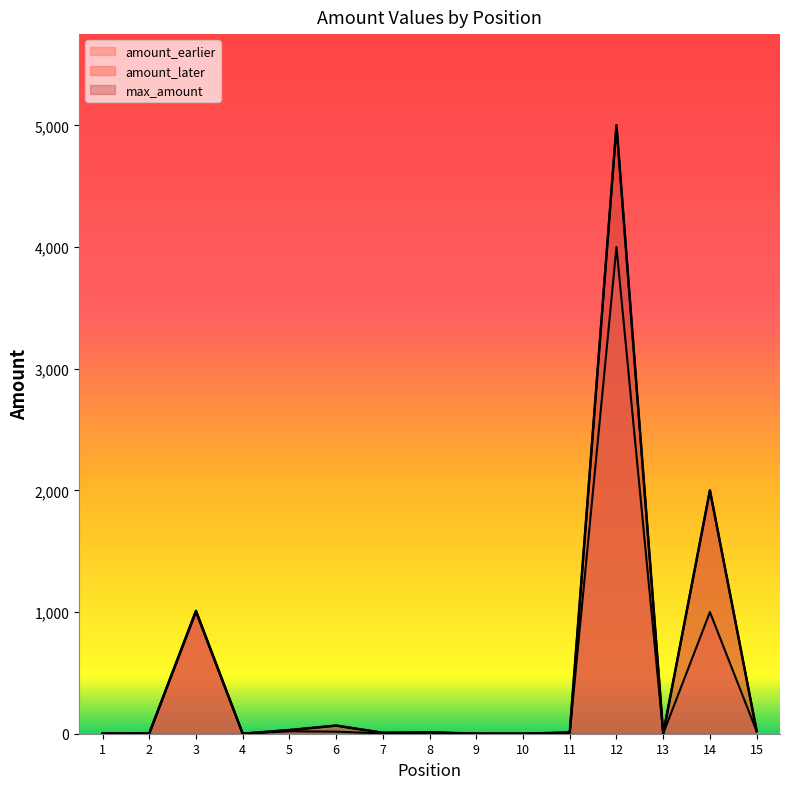

Which series has the largest total across all categories?

max_amount